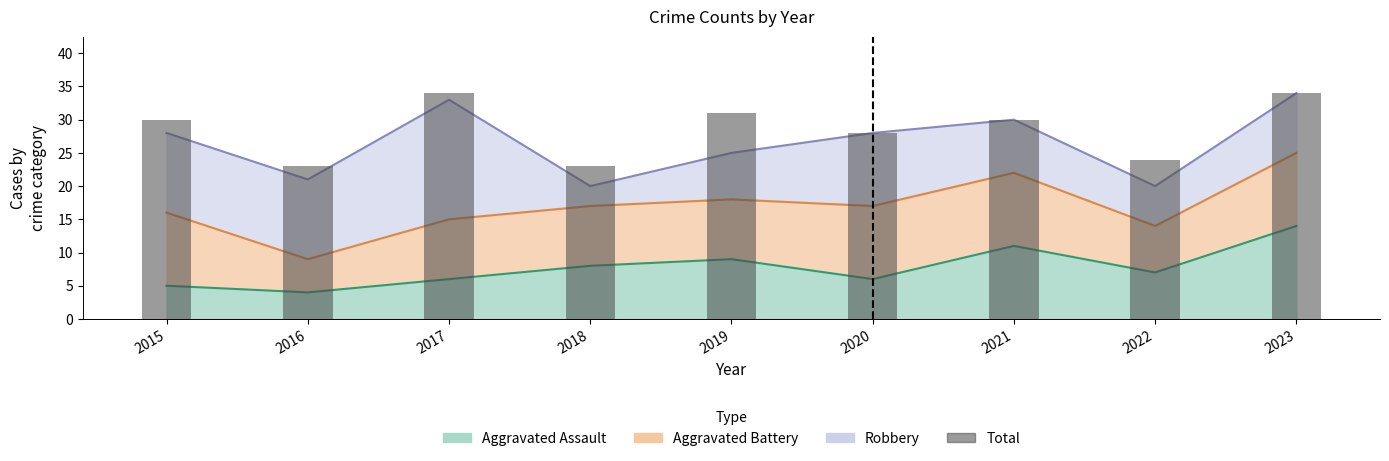

At which label is the value closest to 28?

2020